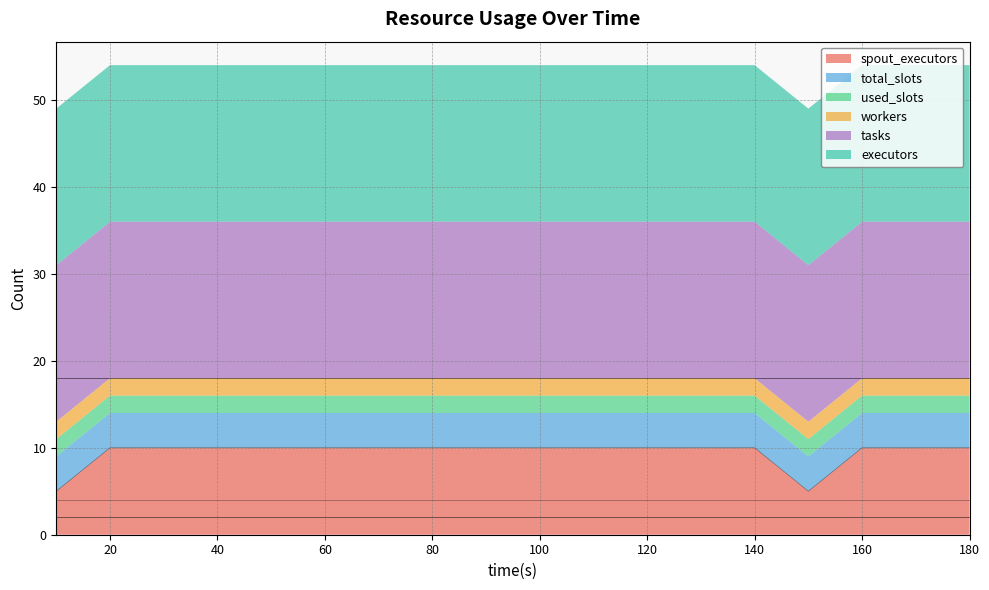

Reading right to left, list all the values displayed in this chart.

spout_executors: 10	10	10	5	10	10	10	10	10	10	10	10	10	10	10	10	10	5
total_slots: 4	4	4	4	4	4	4	4	4	4	4	4	4	4	4	4	4	4
used_slots: 2	2	2	2	2	2	2	2	2	2	2	2	2	2	2	2	2	2
workers: 2	2	2	2	2	2	2	2	2	2	2	2	2	2	2	2	2	2
tasks: 18	18	18	18	18	18	18	18	18	18	18	18	18	18	18	18	18	18
executors: 18	18	18	18	18	18	18	18	18	18	18	18	18	18	18	18	18	18